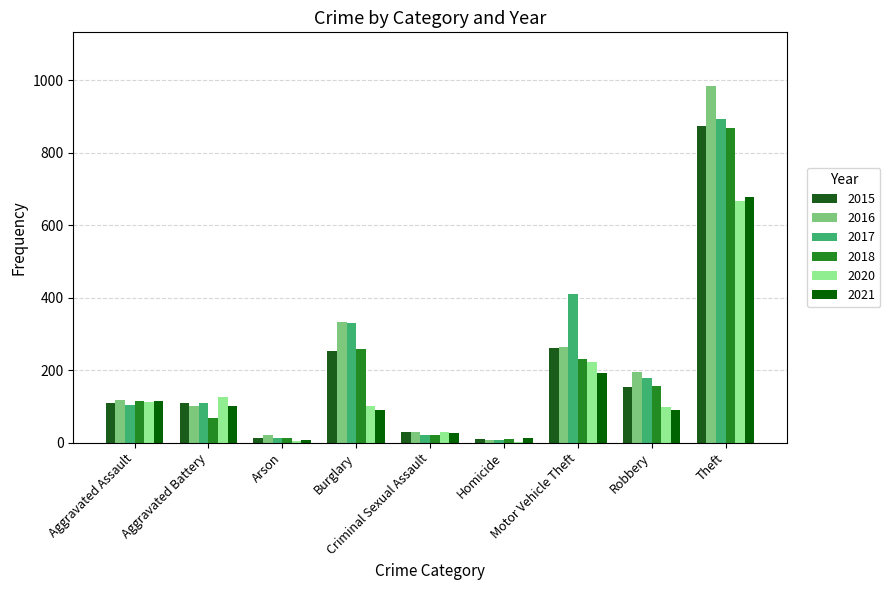

What is the maximum value for 2021?

678